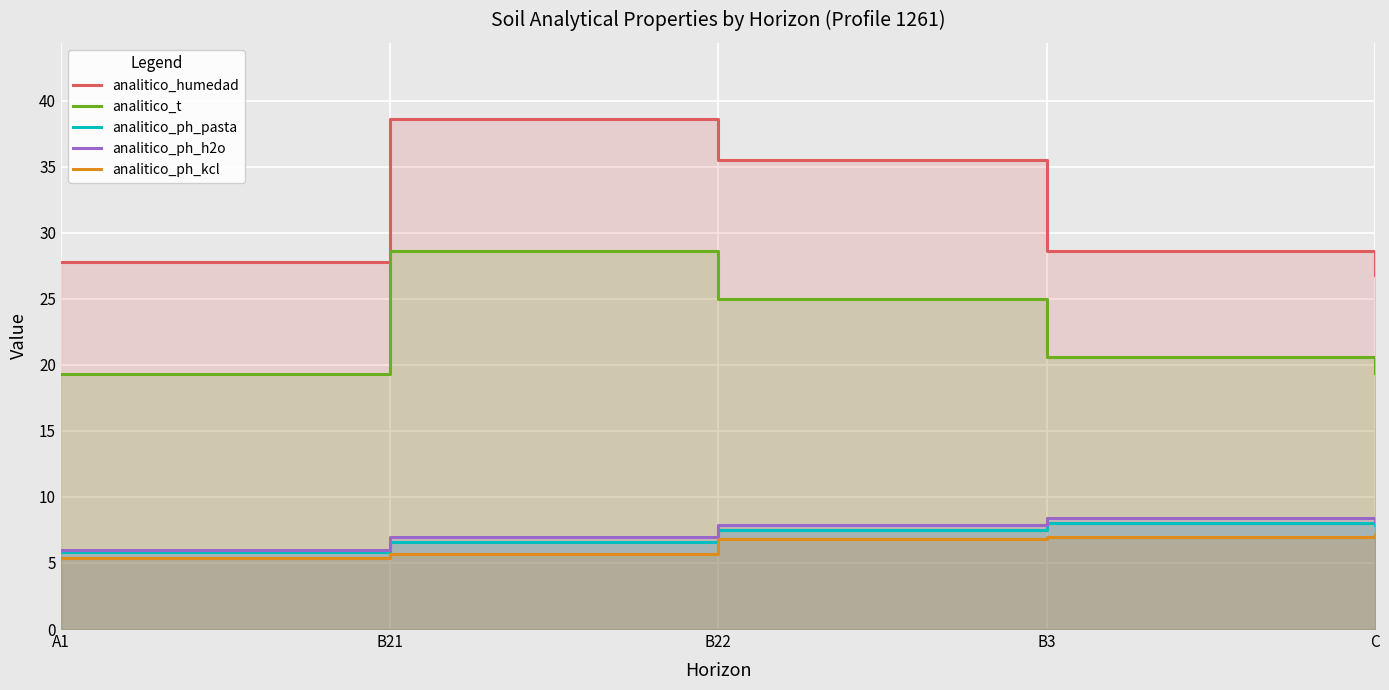

What is the minimum value shown in the chart?

5.4